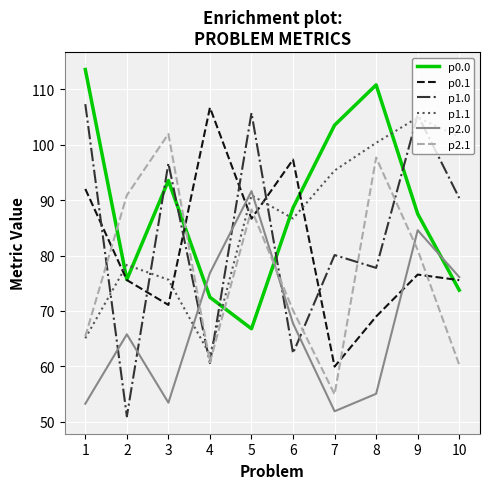

Is it true that p1.1 equals 90.9 at 5?

True